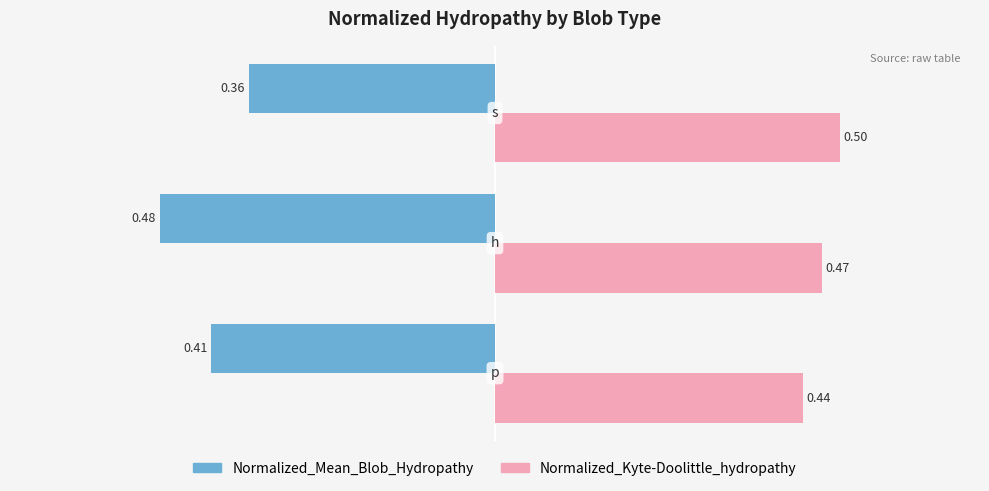

List the series in order of their overall mean, lowest first.

Normalized_Mean_Blob_Hydropathy, Normalized_Kyte-Doolittle_hydropathy